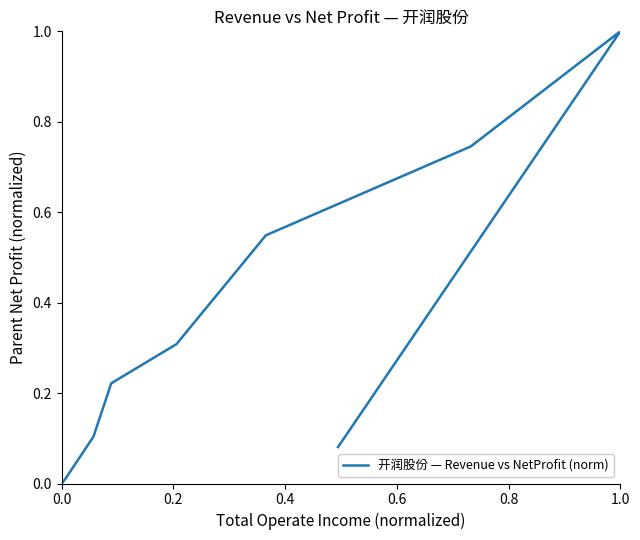

Reading right to left, list all the values displayed in this chart.

0.1	1.0	0.7	0.5	0.3	0.2	0.1	0.0	0.0